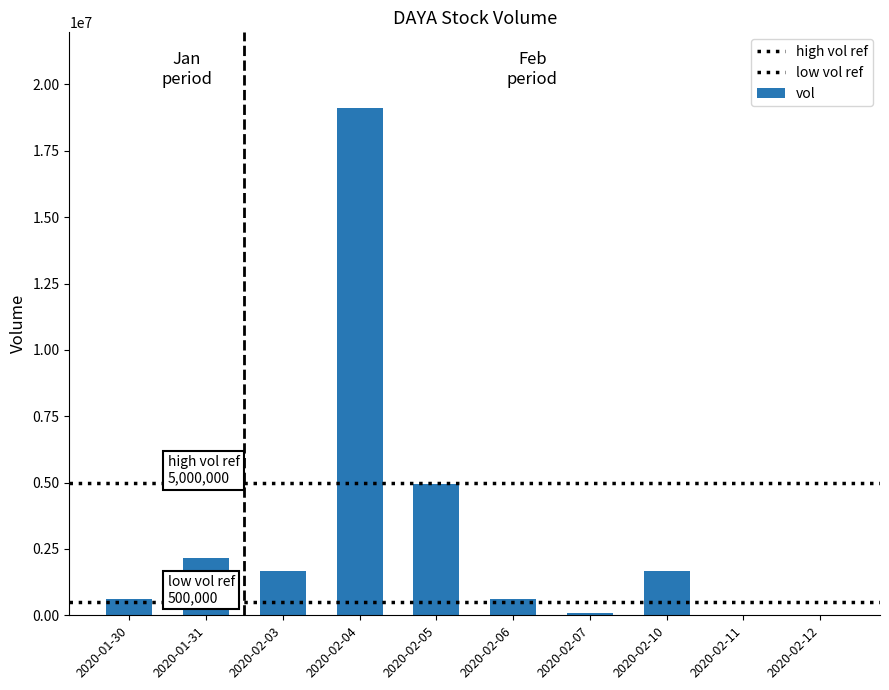

What is the ratio of the value at 2020-02-04 to the value at 2020-02-07?

270.9